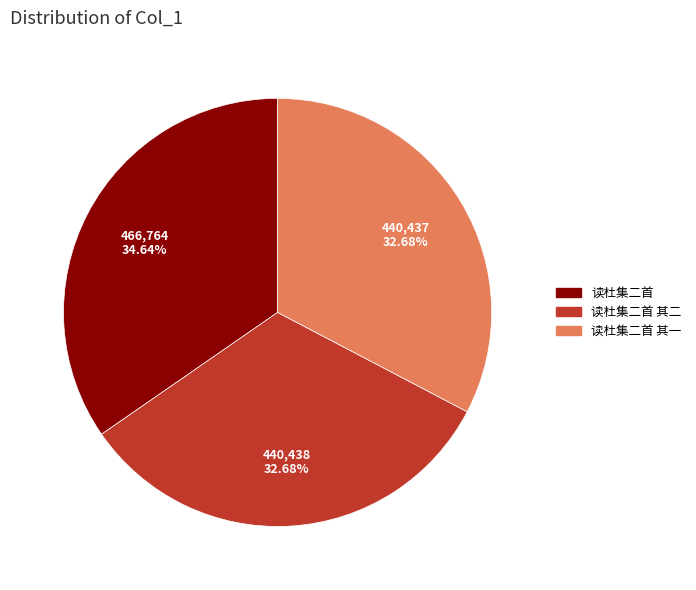

What portion of the pie excludes 读杜集二首 其二?

67.3%